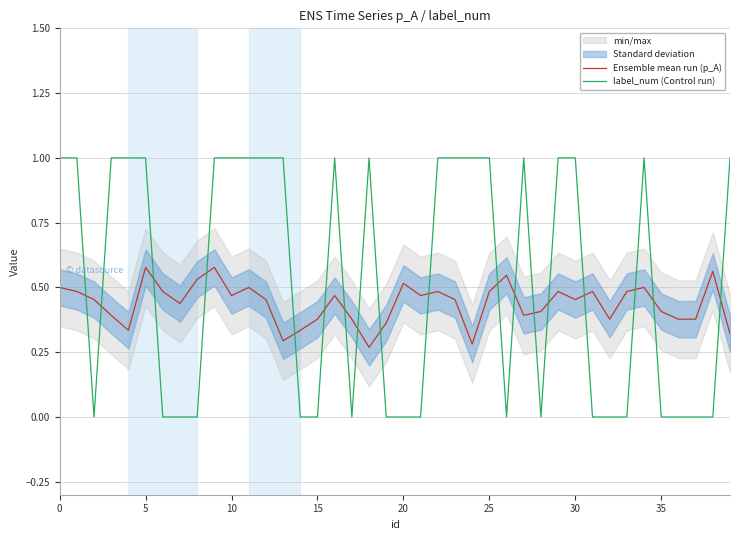

What is the sum of all Ensemble mean run (p_A) values?

17.5